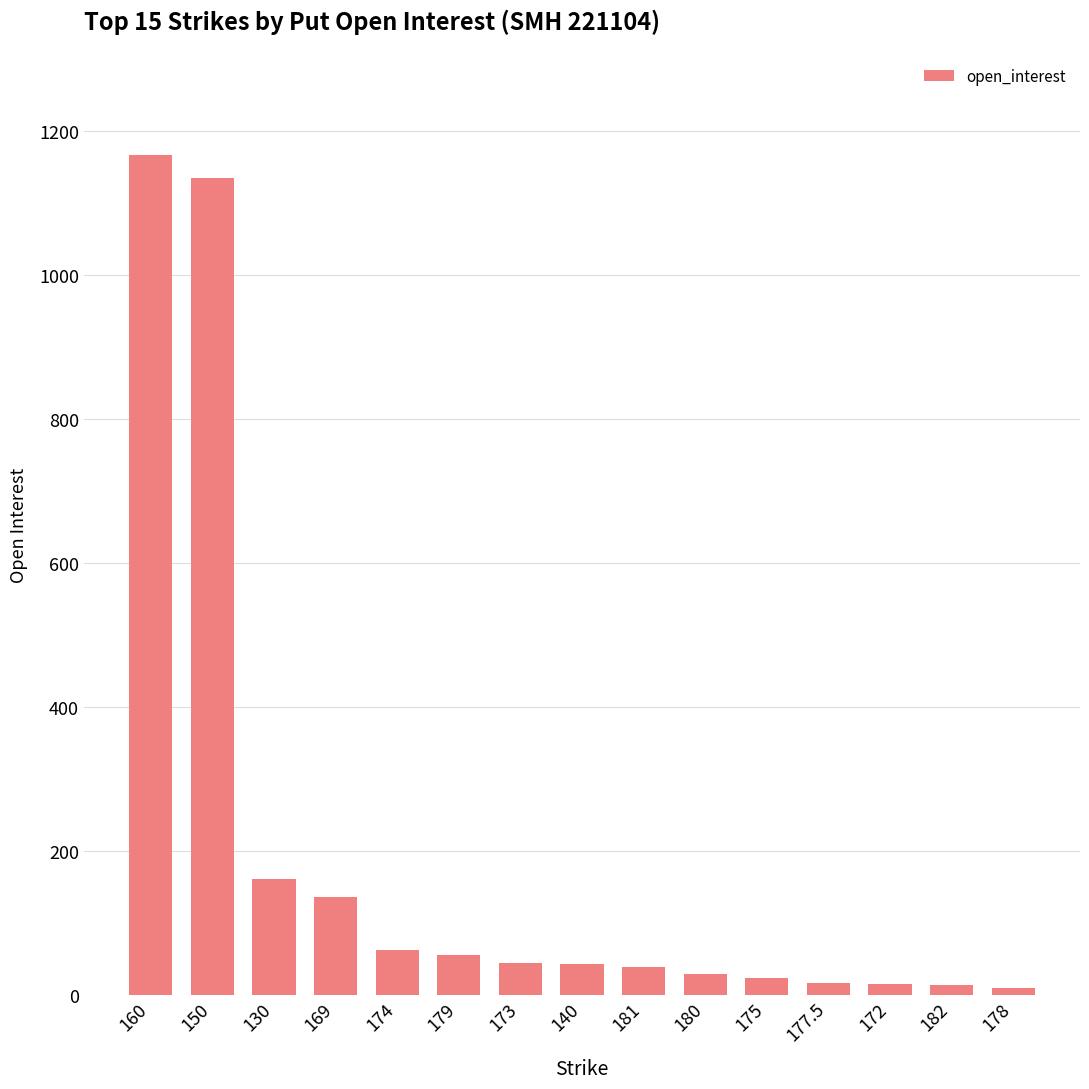

What is the sum of all values?

2944